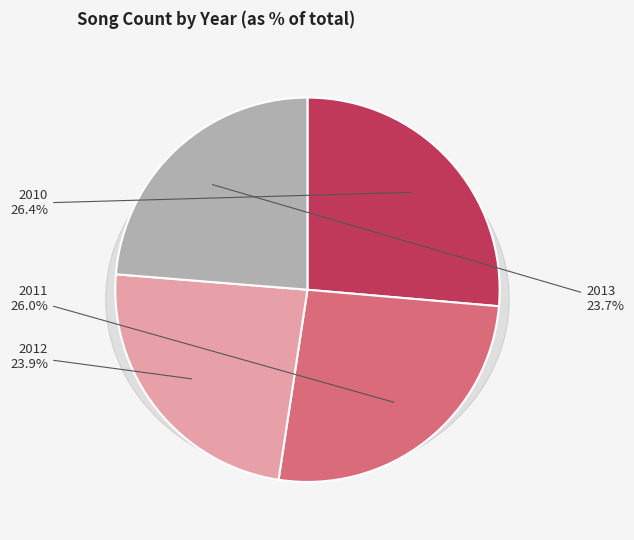

Which has a higher value, 2011 or 2010?

2010